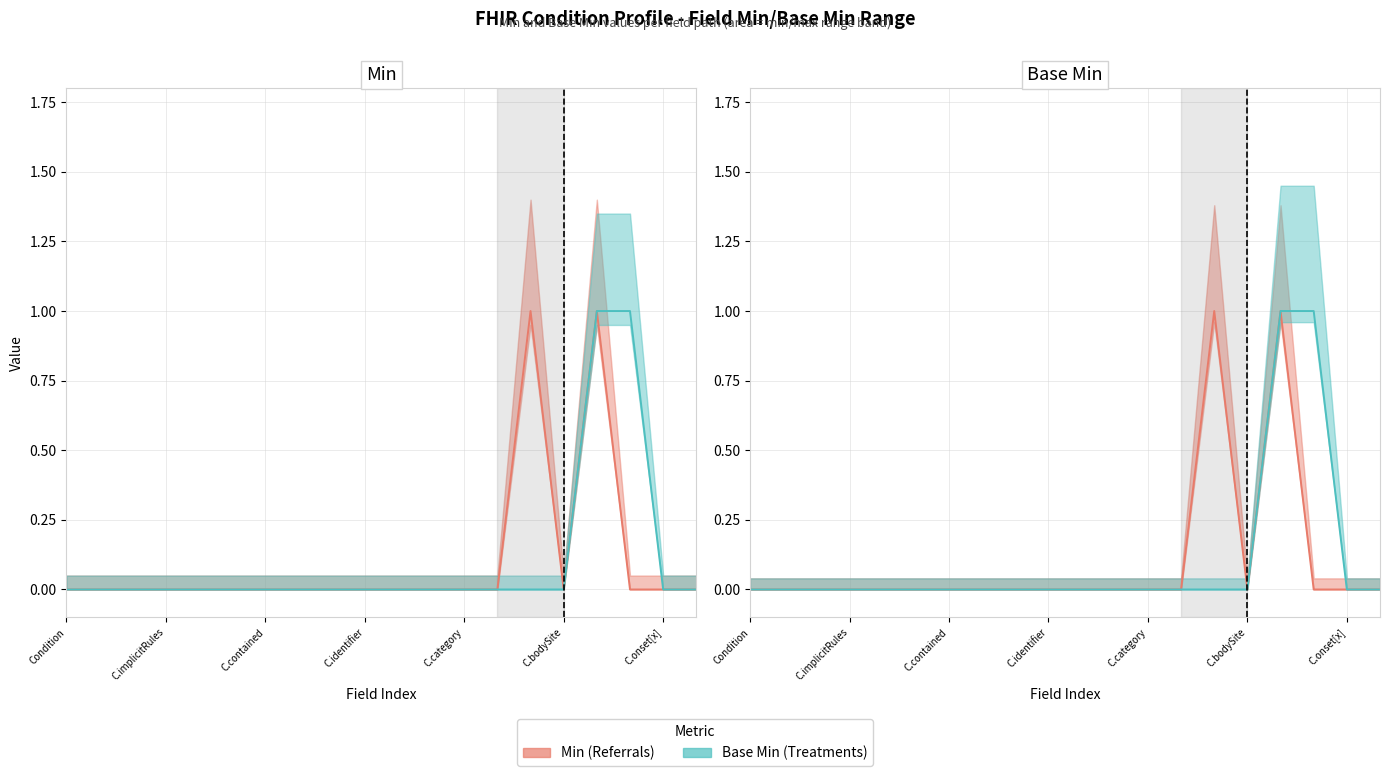

Count the number of categories in the chart.

20